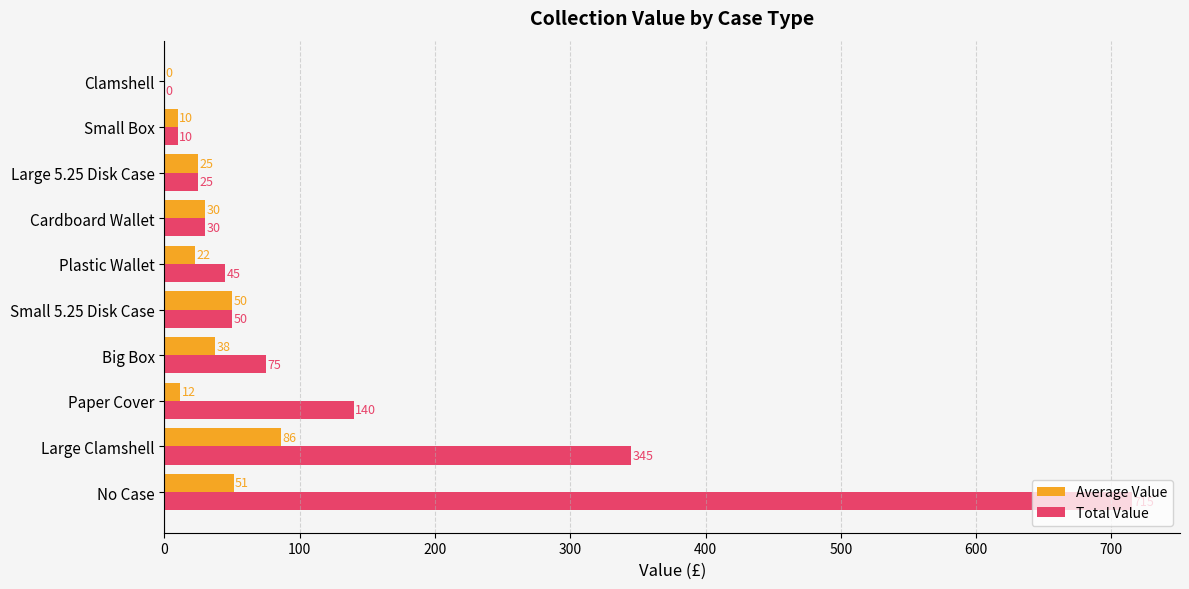

Between Paper Cover and Big Box, which series saw the biggest shift?

Total Value